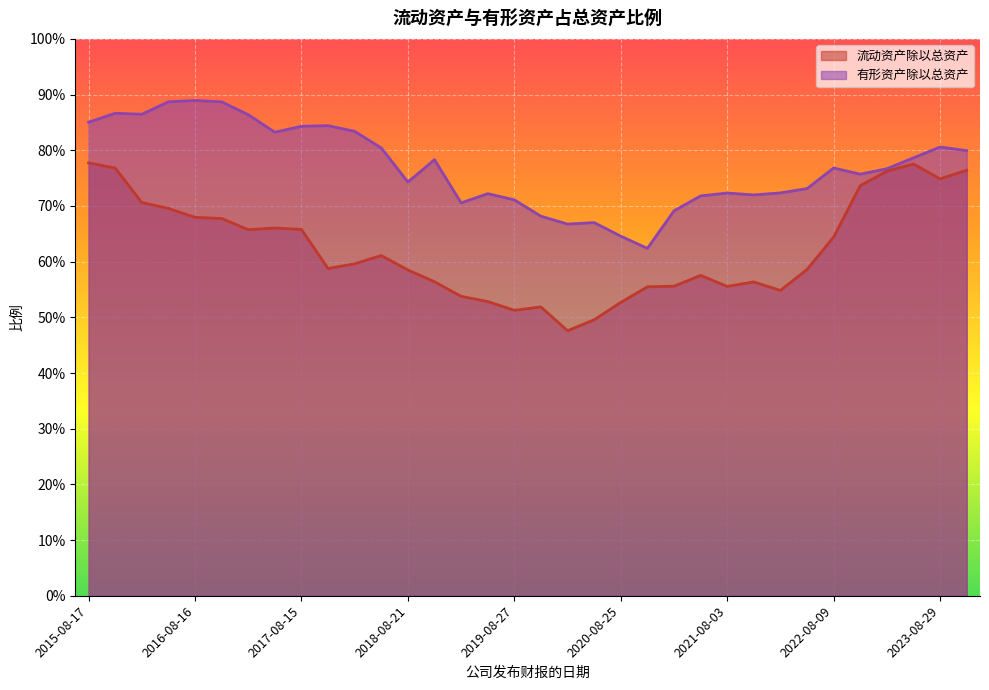

At which label is 流动资产除以总资产 closest to 0?

2020-03-20